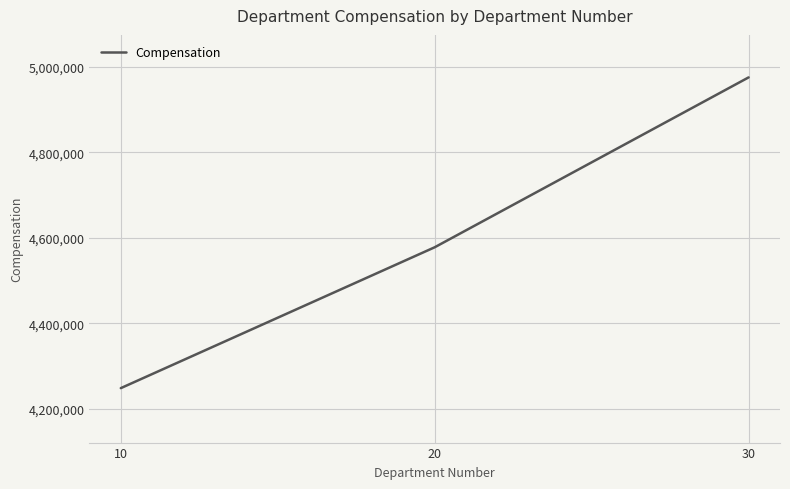

Reading left to right, transcribe all the data shown in this chart.

4248250	4578000	4975625